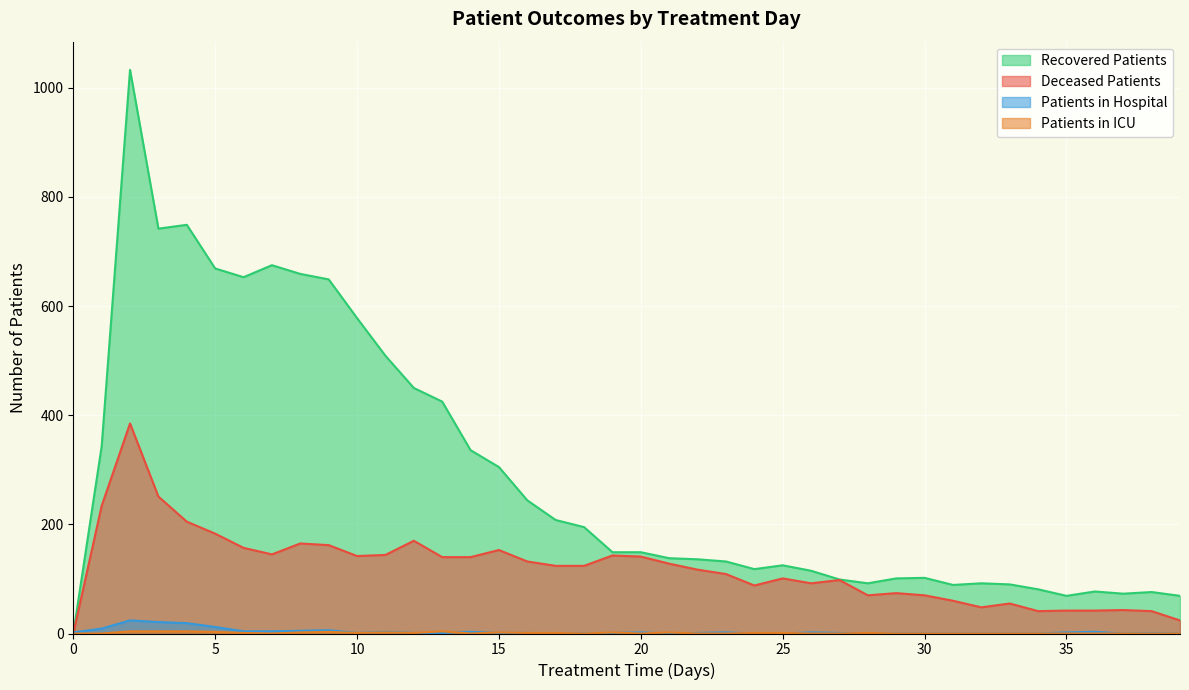

The value of deceased_patients at 27 is 98. True or false?

True